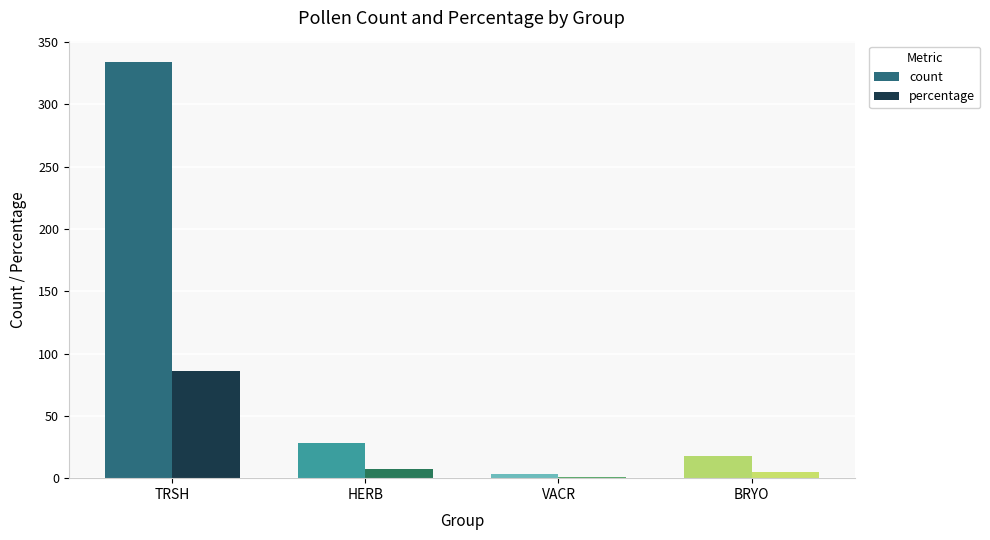

At which label is count closest to 168?

HERB